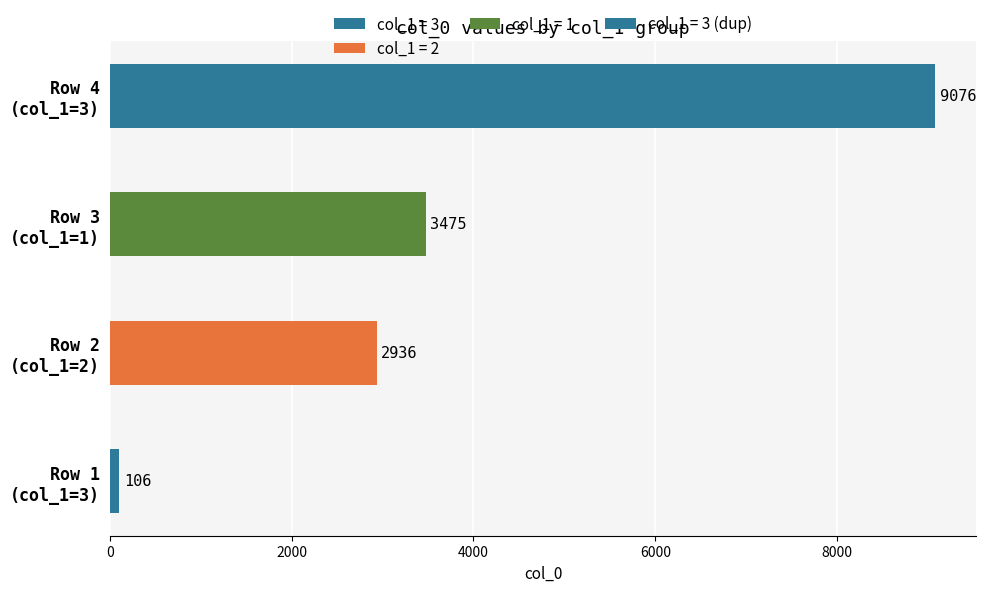

The chart shows a value of 5695 at 3. True or false?

False